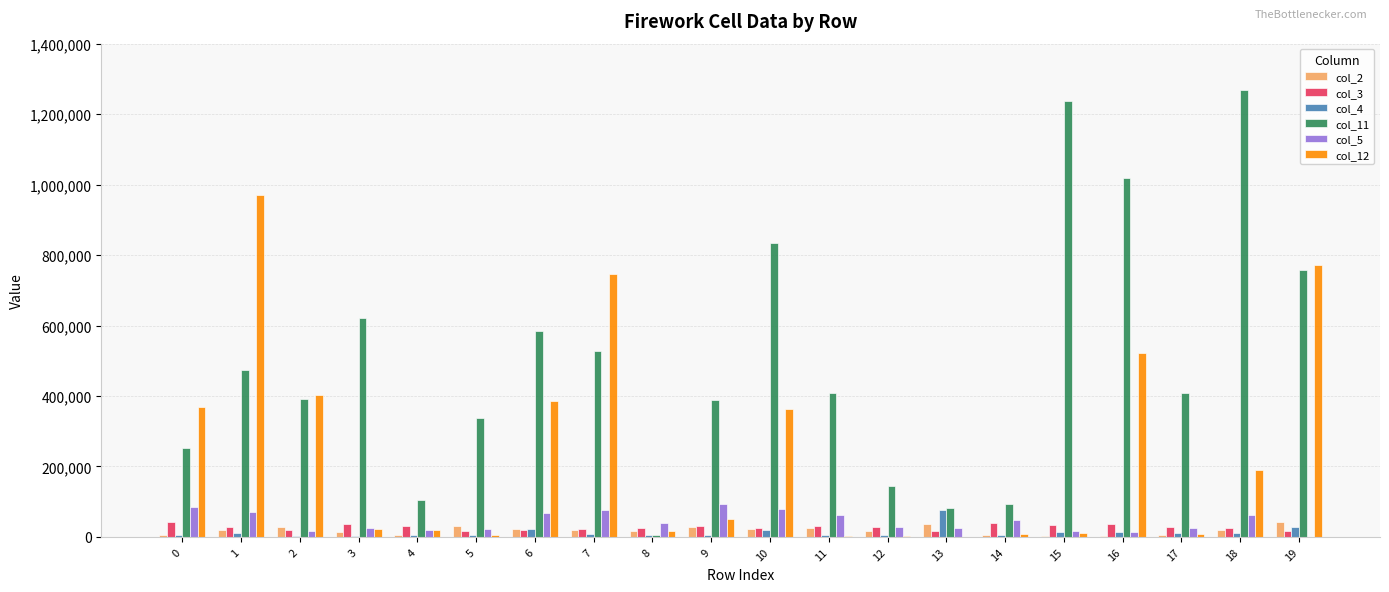

What is the spread (max minus min) of values at 5?

334090